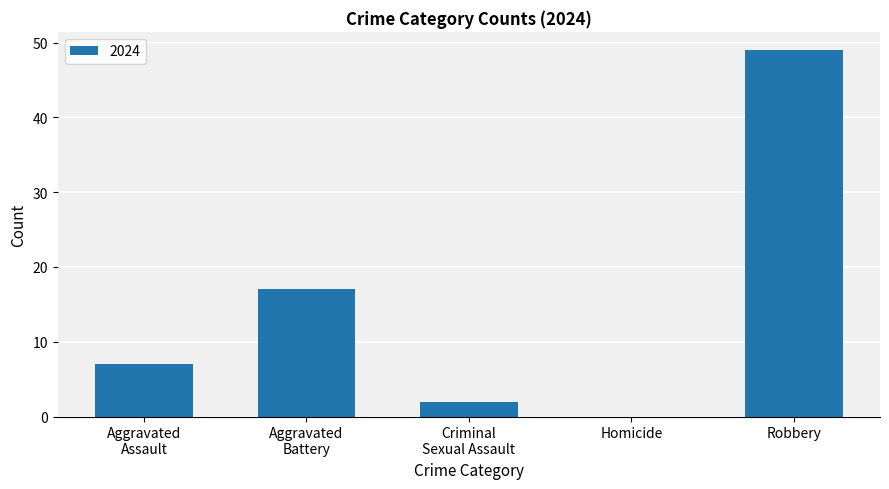

Read the value at Robbery, to the nearest 5.

50